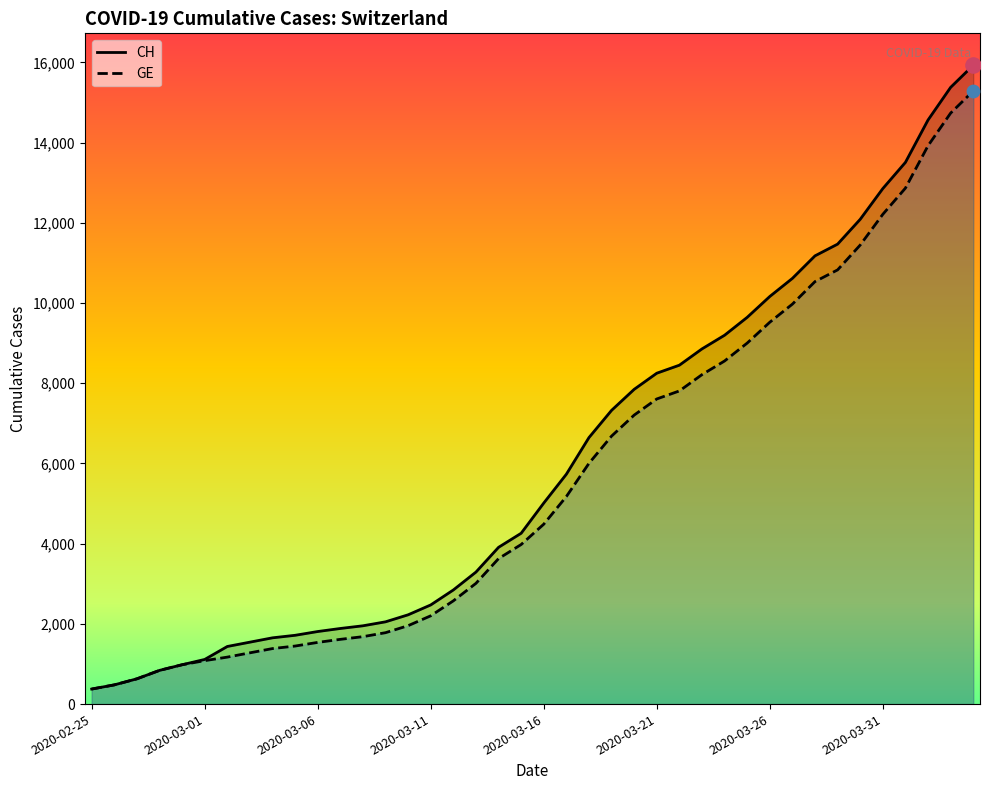

At how many categories does at least one series exceed 11362?

7